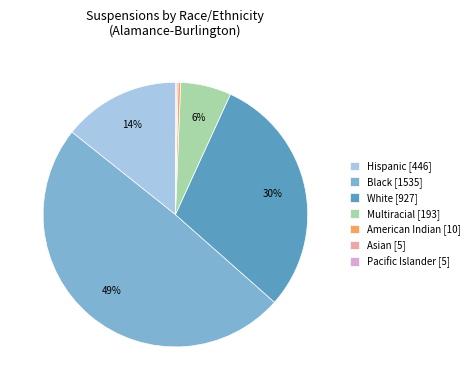

Is the sum of Black [1535] and Hispanic [446] greater than half?

Yes